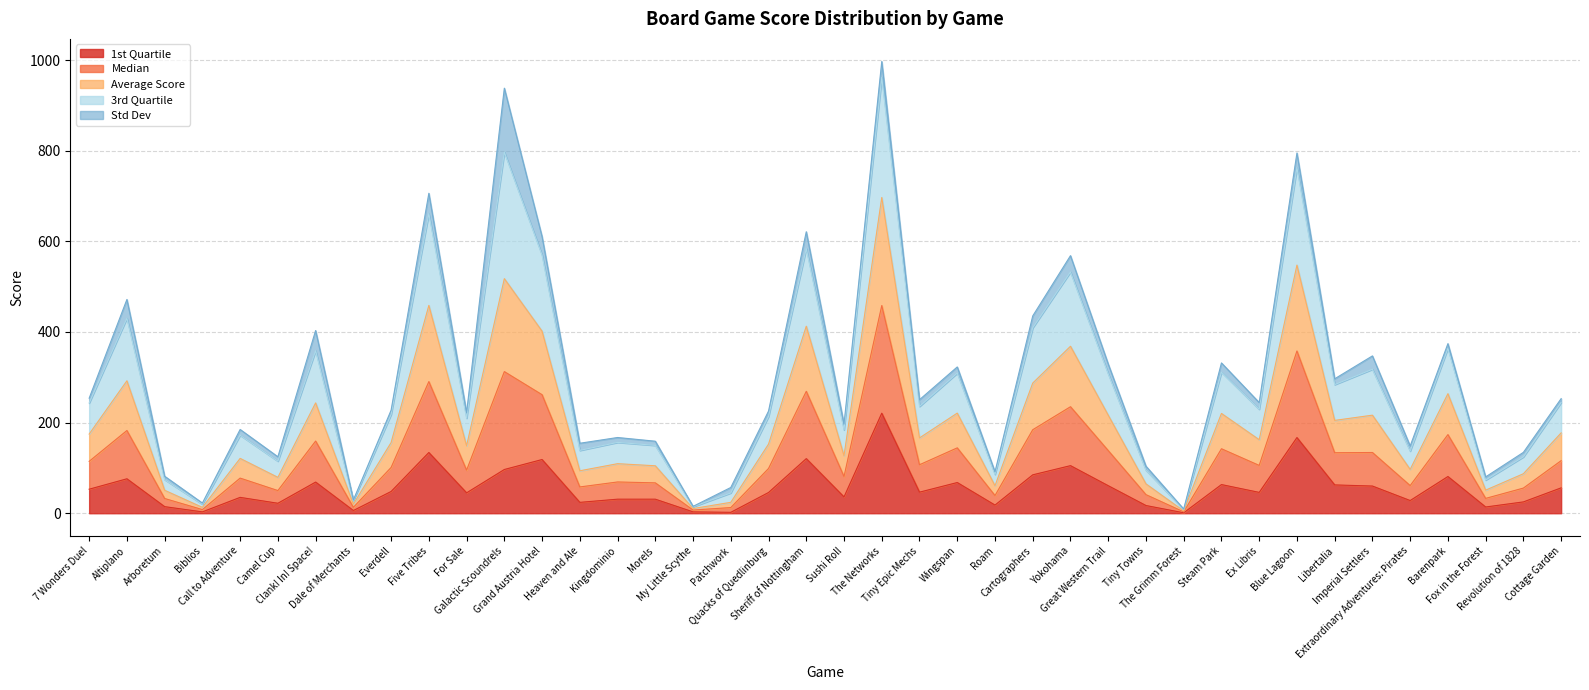

What is the spread (max minus min) of values at Extraordinary Adventures: Pirates?

120.3